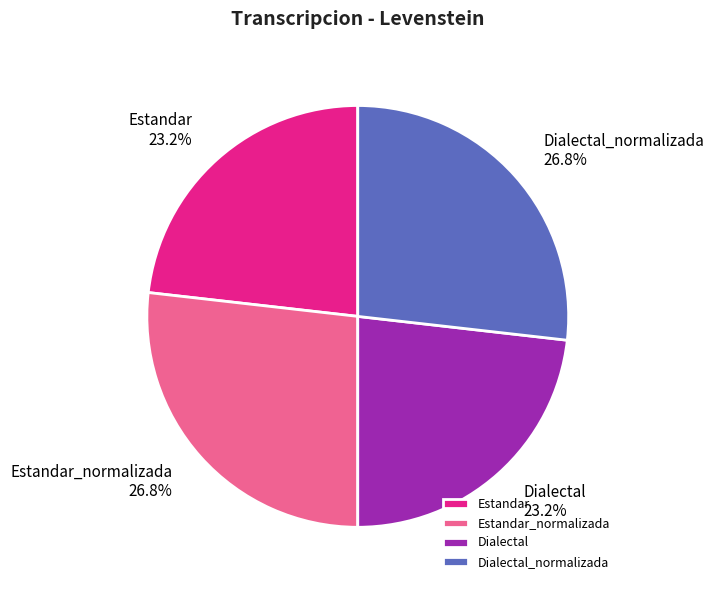

To the nearest percent, what is the combined percentage of Dialectal_normalizada and Estandar?

50%